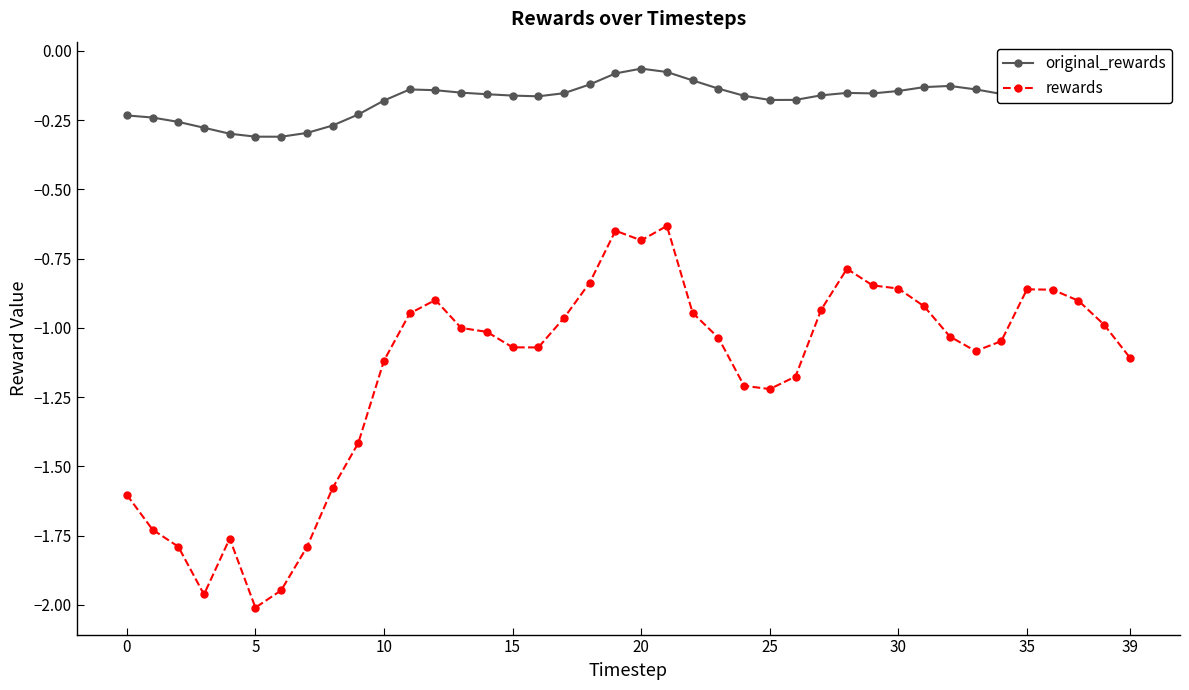

Count the number of categories in the chart.

40